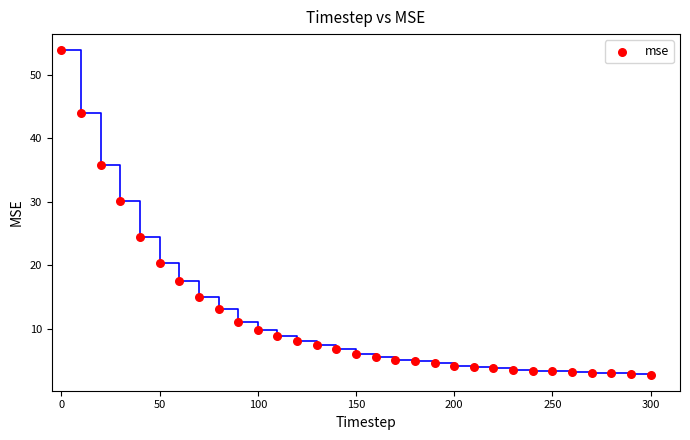

What is the range of X values (max minus min)?

300.0